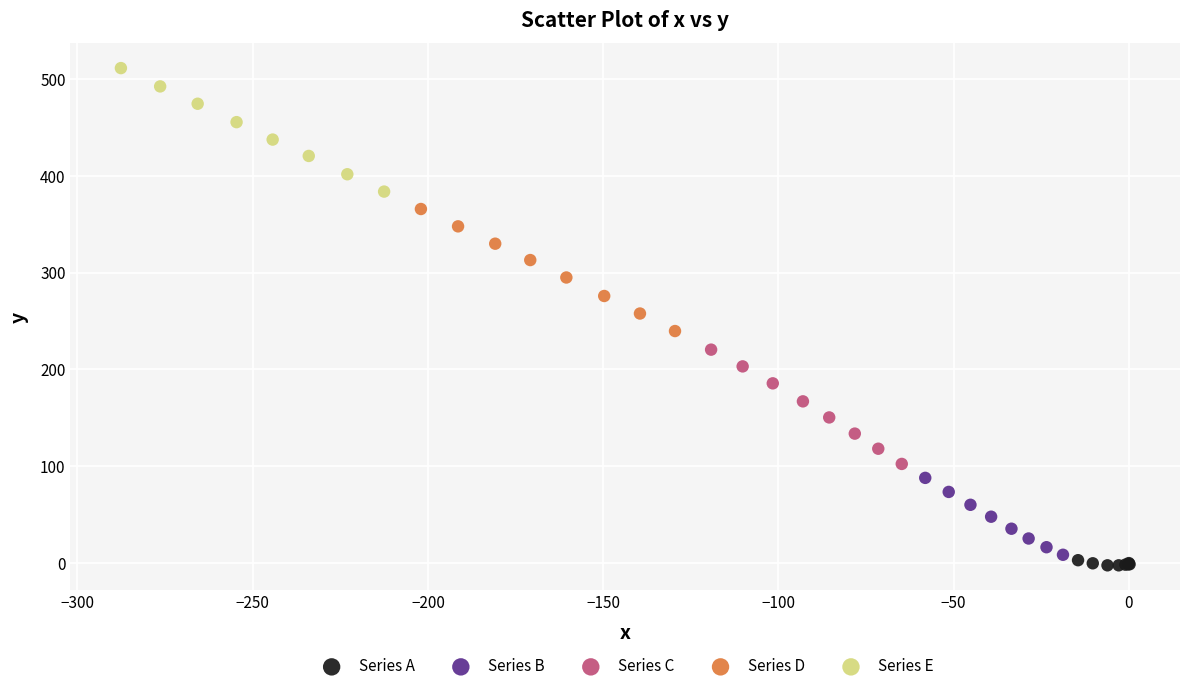

Which series has the largest Y range (max minus min)?

Series E